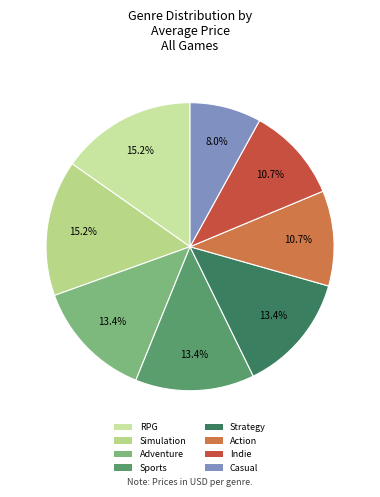

Is there a majority slice in this chart?

No